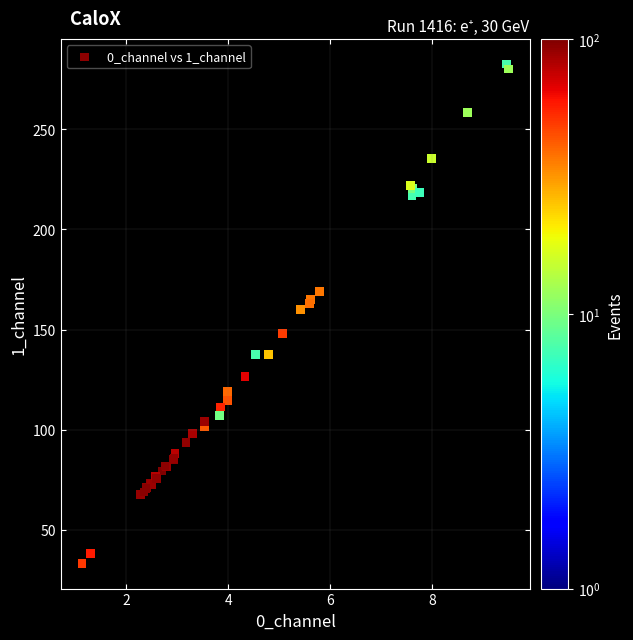

What Y value in the scatter plot is closest to 157?

159.9